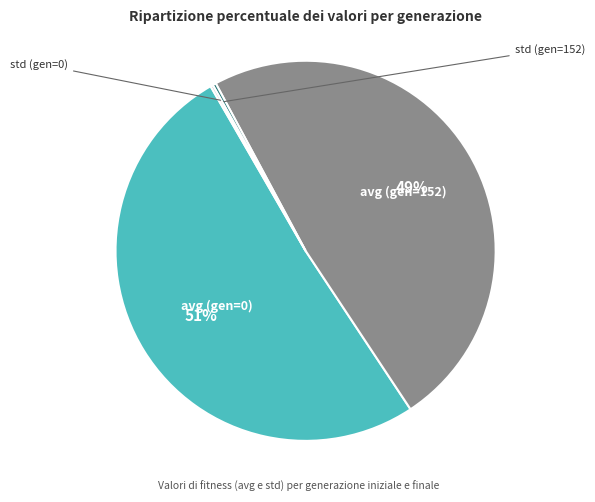

To the nearest percent, what is the average slice percentage?

25%